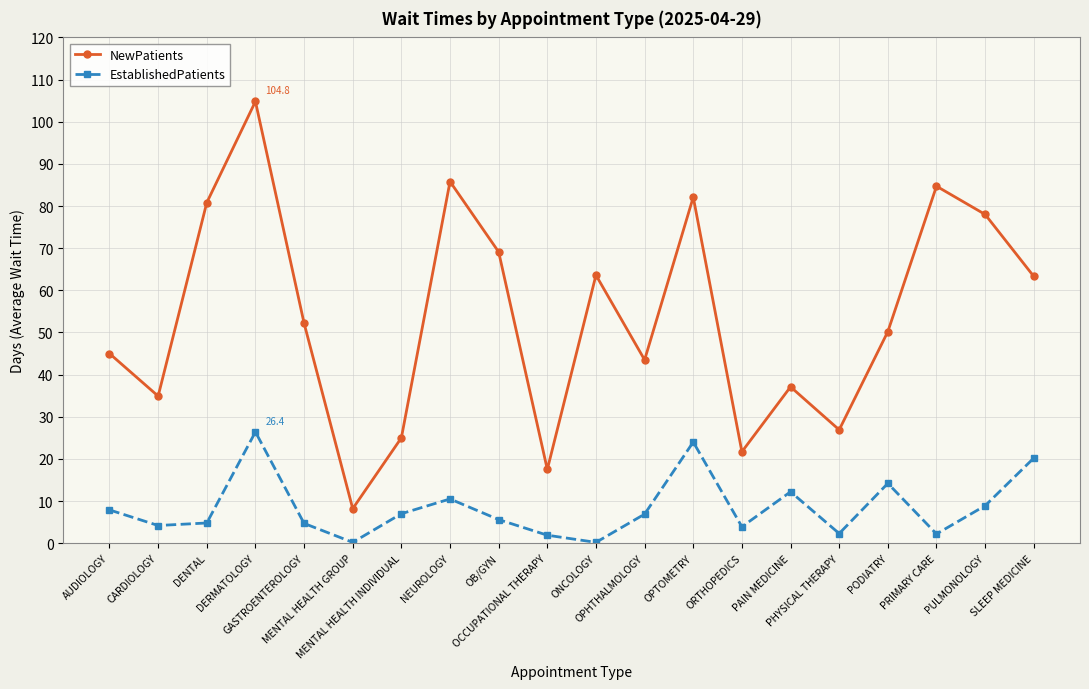

How many categories are shown in the chart?

20